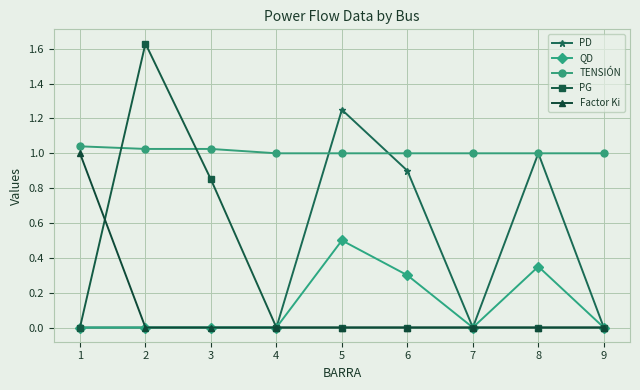

The value of PG at 9 is -0.8. True or false?

False